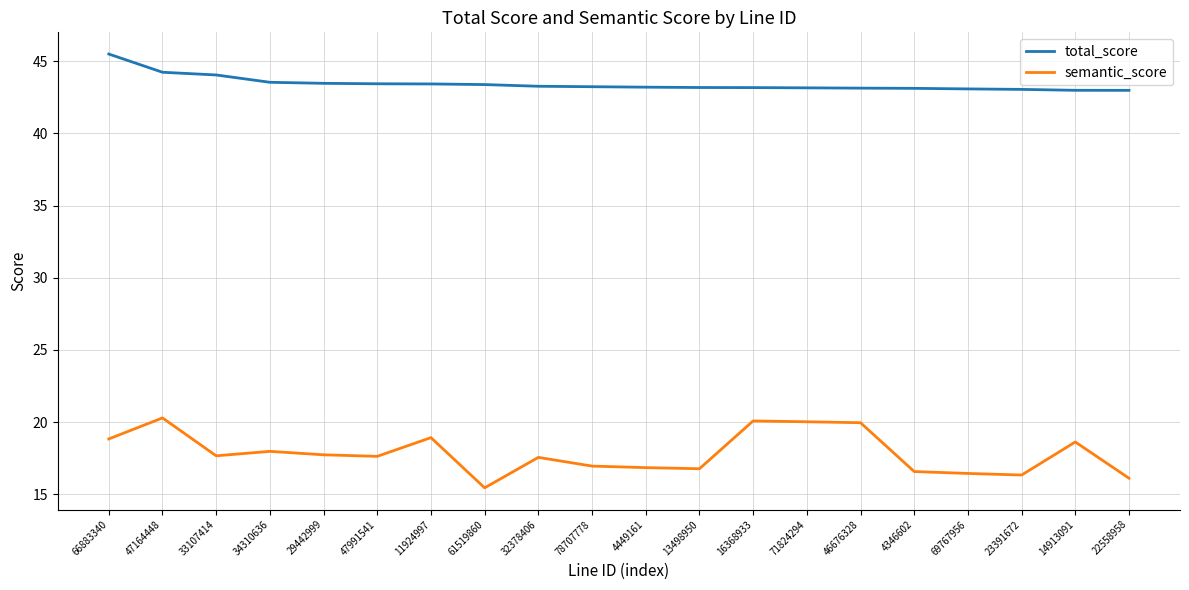

What is the approximate value of semantic_score at 61519860?

15.4